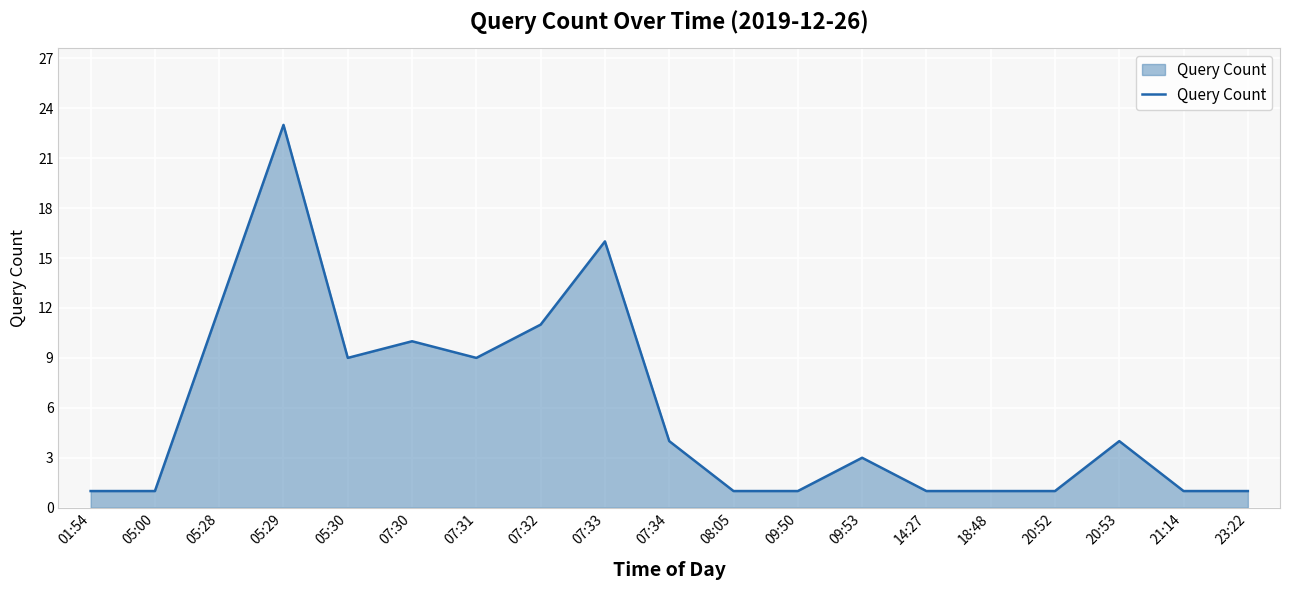

How many lines are shown in the chart?

1